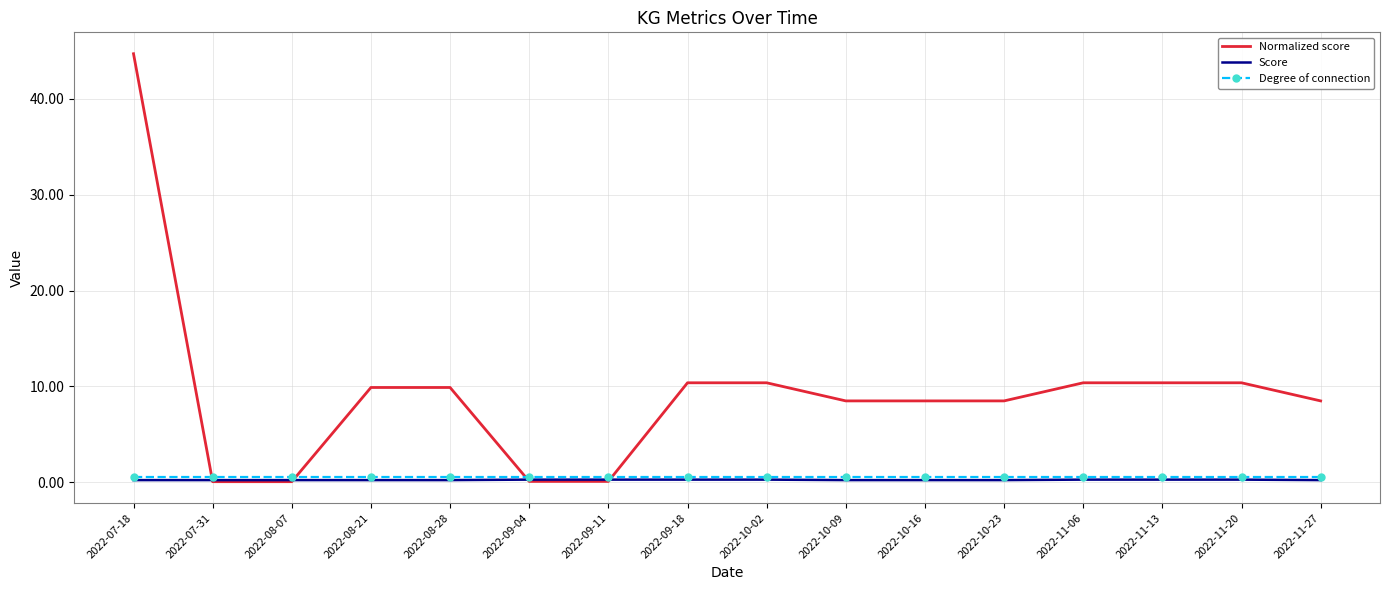

Which series has the largest total across all categories?

Normalized score